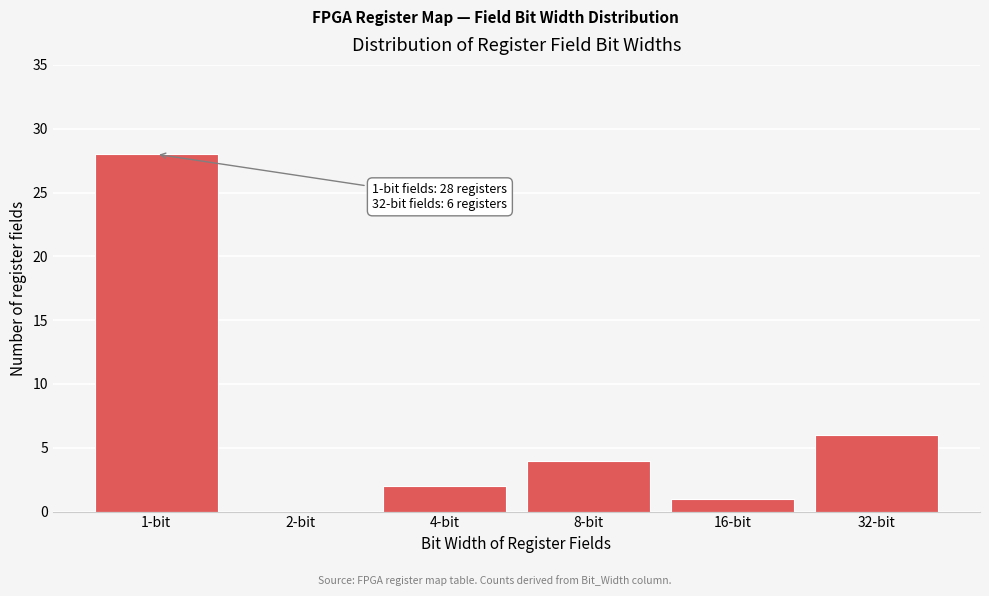

Reading right to left, list all the values displayed in this chart.

32-bit=6	16-bit=1	8-bit=4	4-bit=2	2-bit=0	1-bit=28